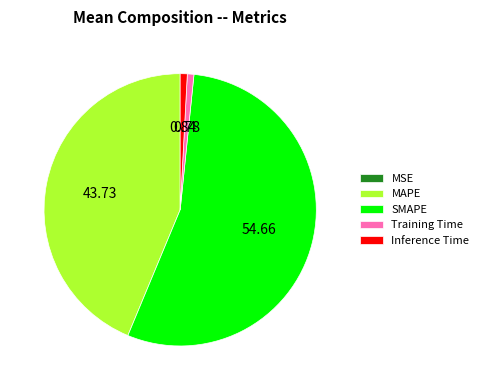

Which slice is the largest?

SMAPE